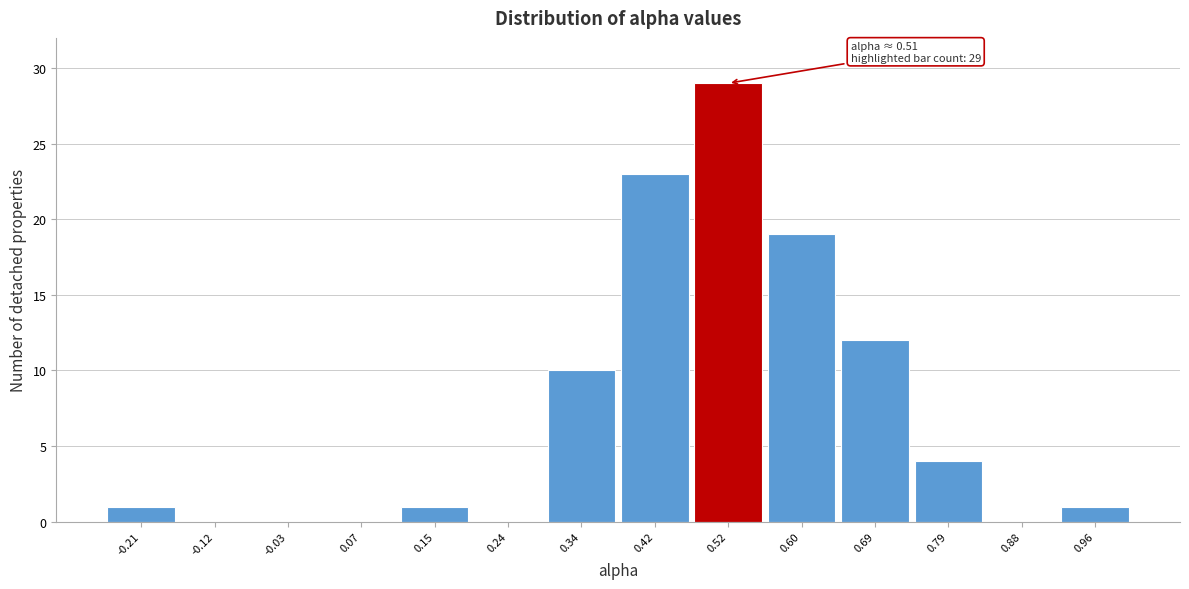

Which range on the x-axis has the tallest bar?

0.47 to 0.56